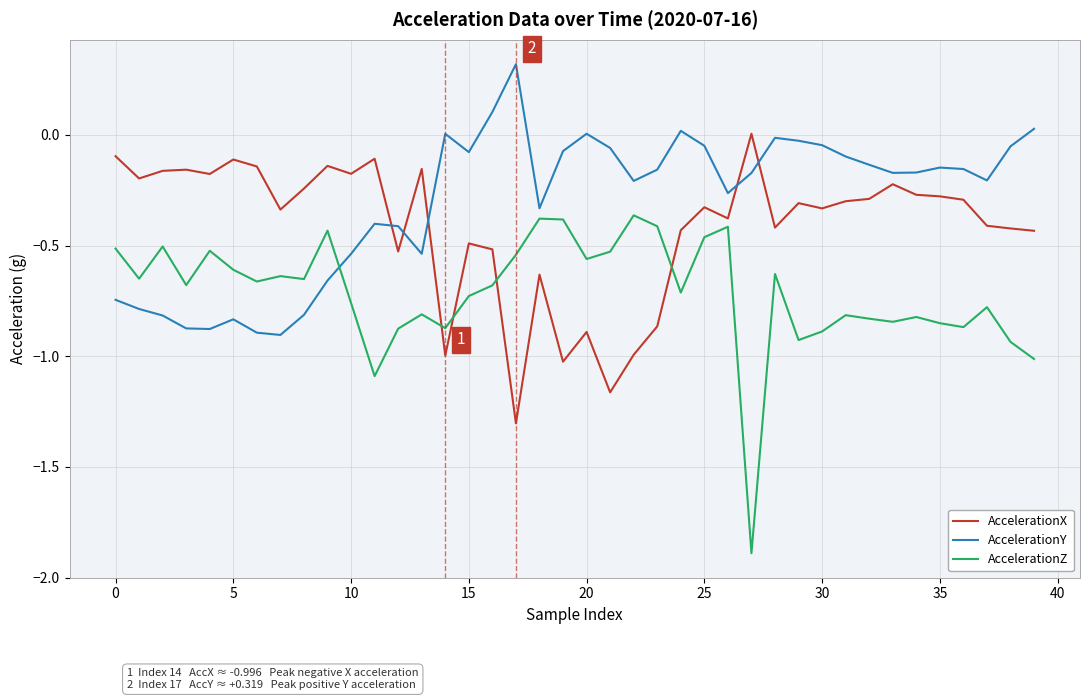

What is the maximum value shown in the chart?

0.3